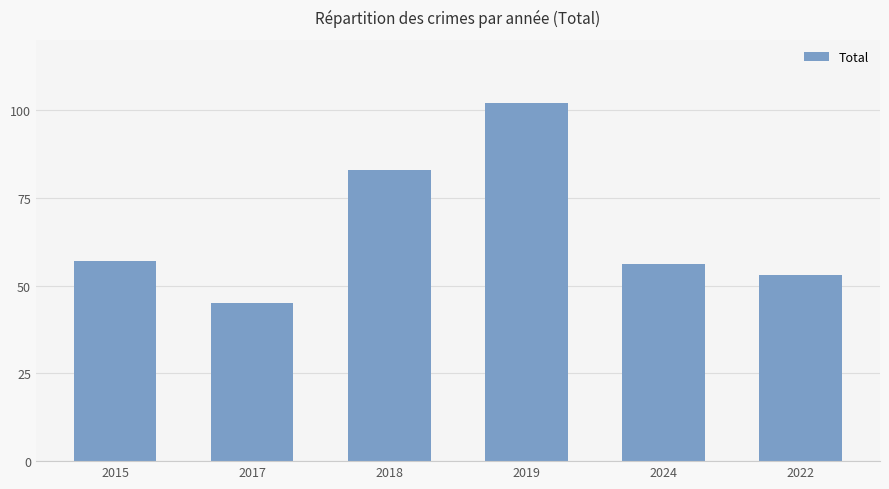

The chart shows a value of 102 at 2019. True or false?

True